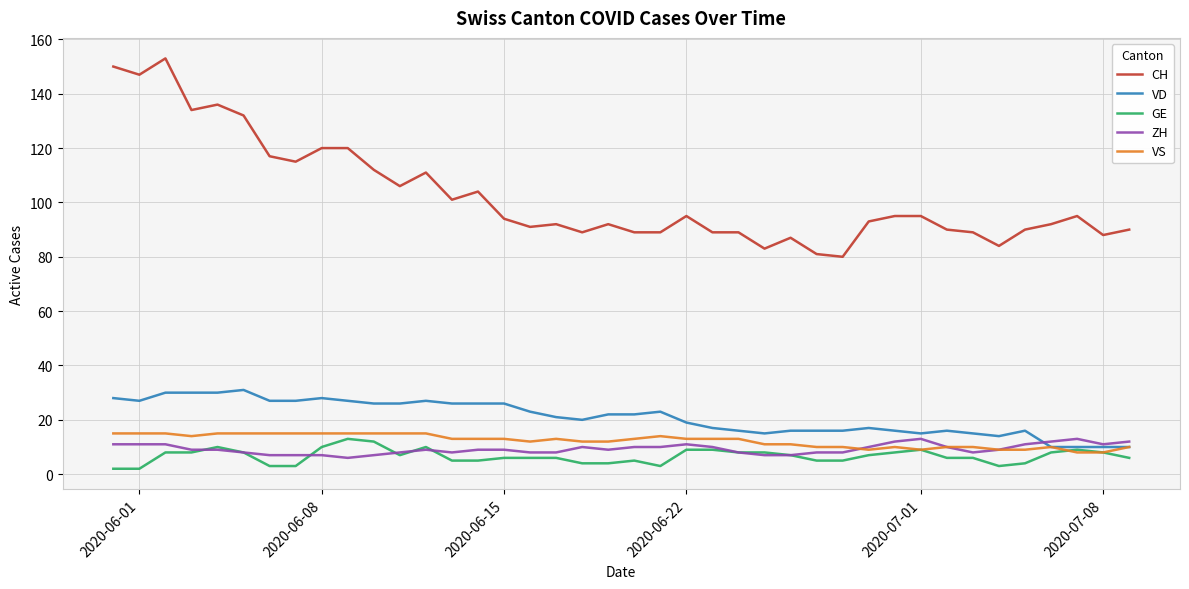

True or false: CH and VD cross at least once.

False